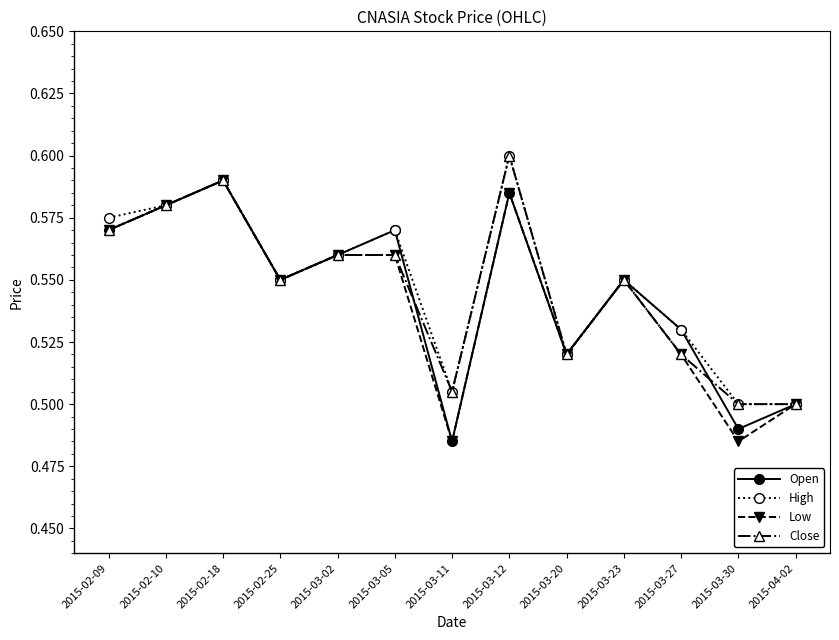

Which label corresponds to the largest value in the chart?

2015-03-12